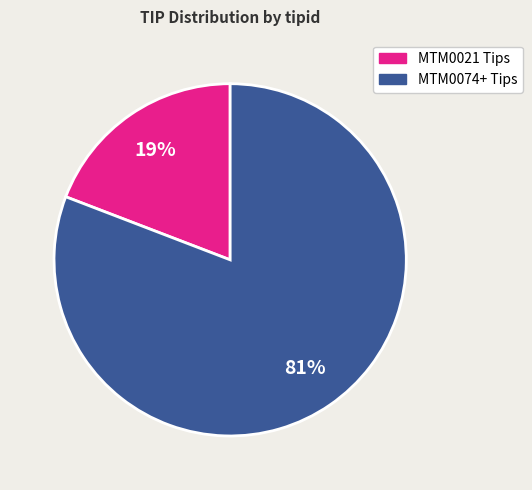

Is there a majority slice in this chart?

Yes